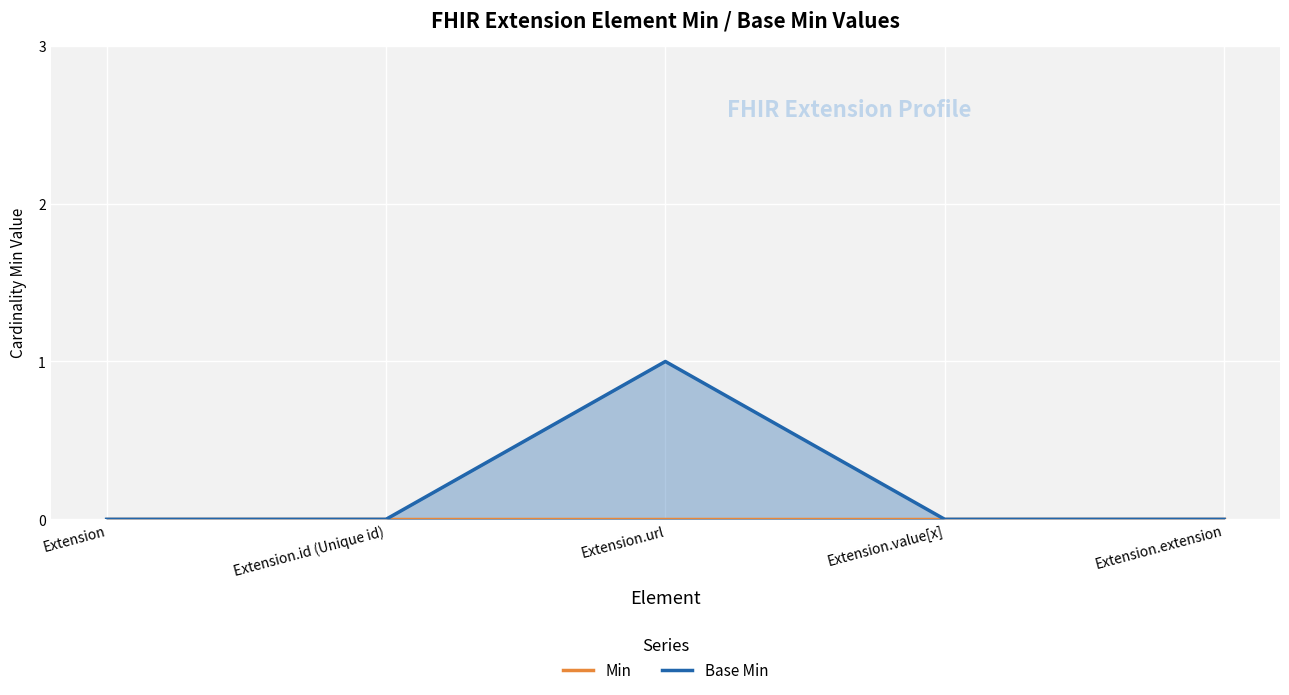

True or false: Base Min has more than 2 interior local peaks.

False